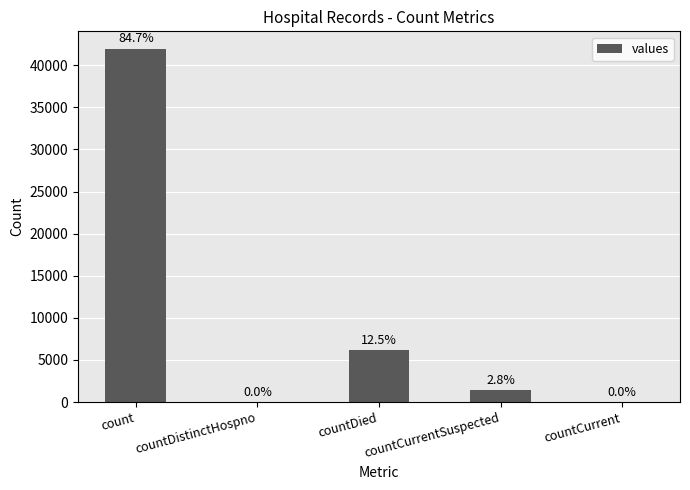

What is the greatest value displayed?

41919